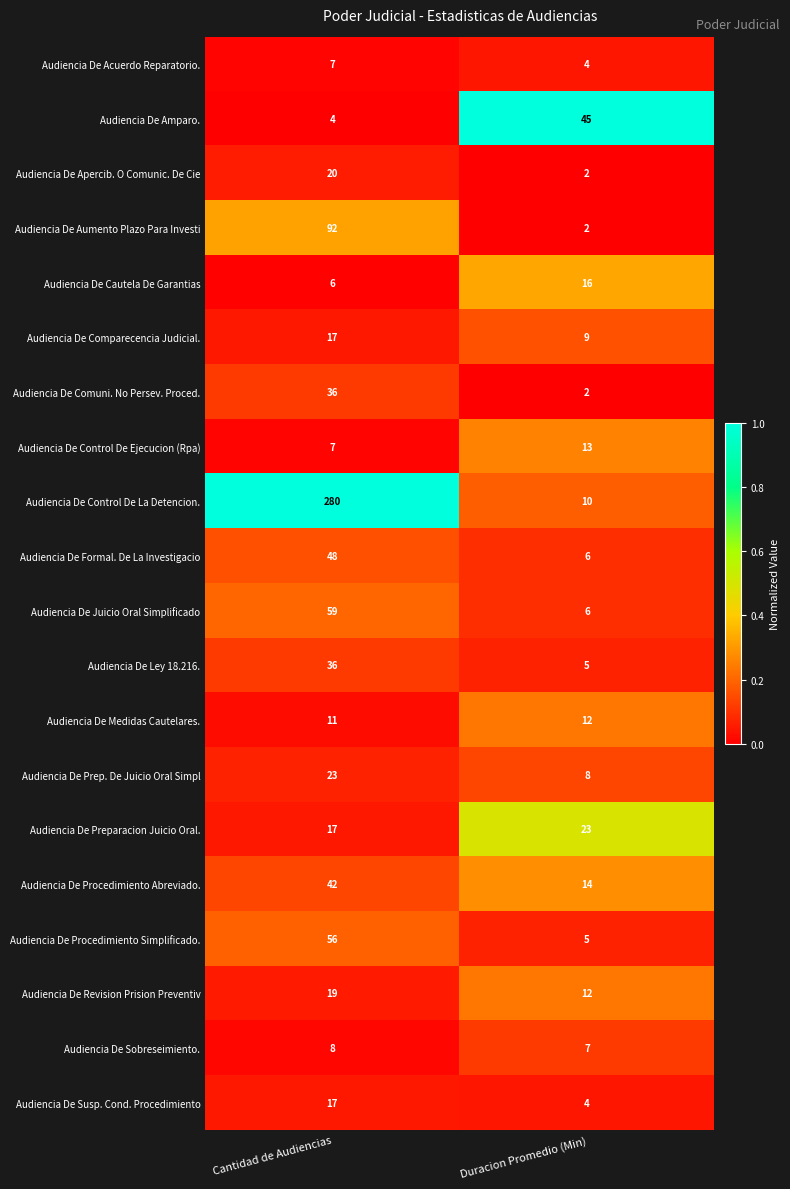

What is the difference between the Audiencia De Prep. De Juicio Oral Simpl values at Duracion Promedio (Min) and Cantidad de Audiencias?

15